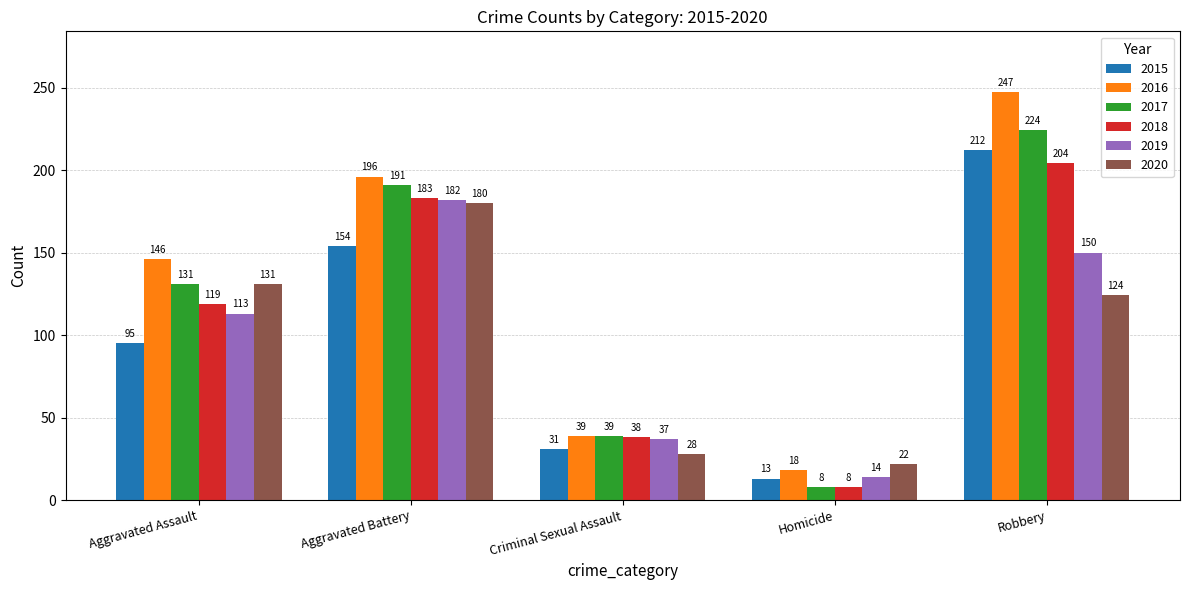

What is the label of the 5th bar from the right?

Aggravated Assault